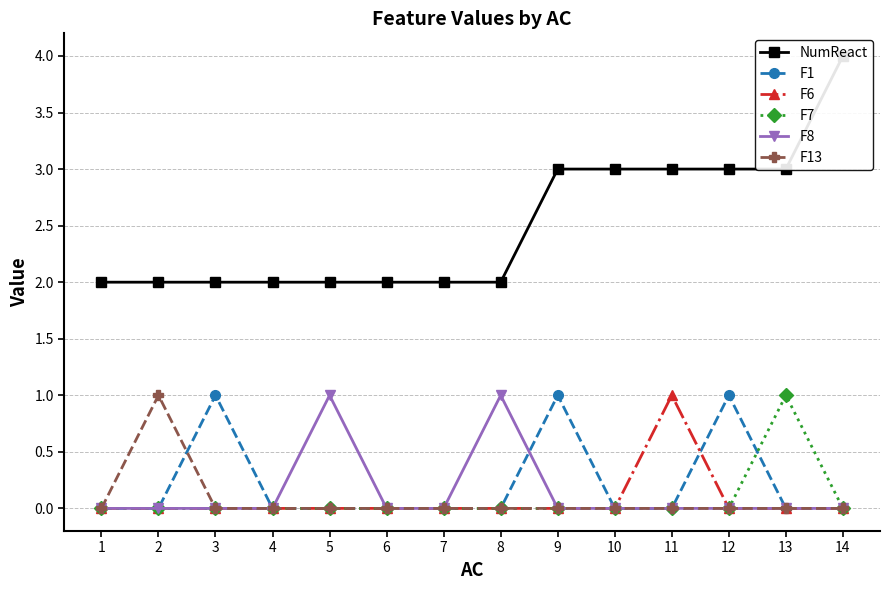

At which category does F7 reach its first local peak?

13